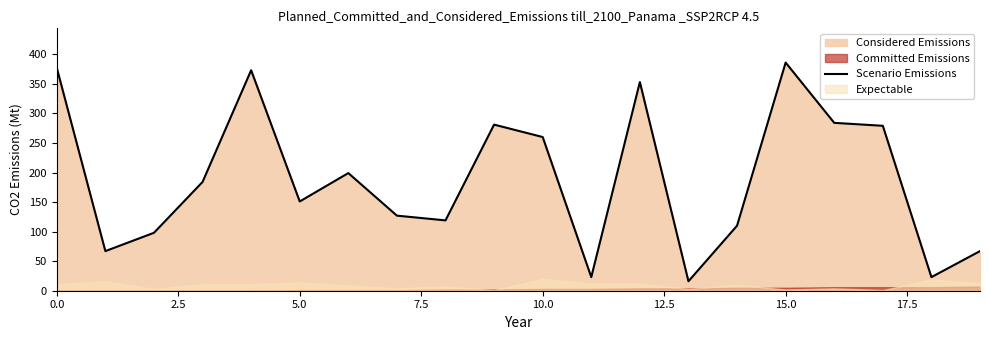

How many data points does each series have?

20